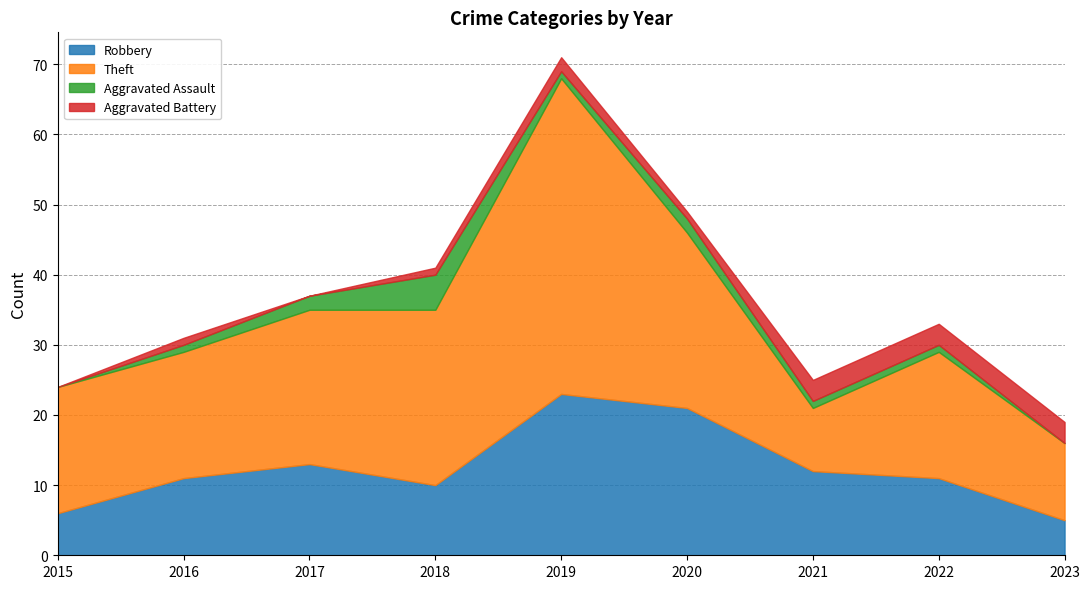

Between which two adjacent categories do Robbery and Theft first intersect?

2020 and 2021